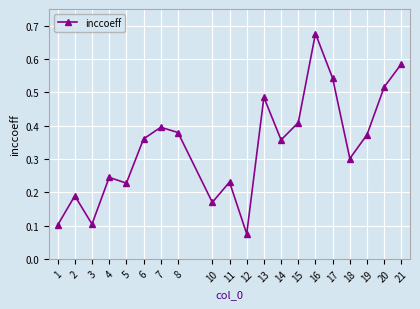

Count the values in the range 0 to 1.

20